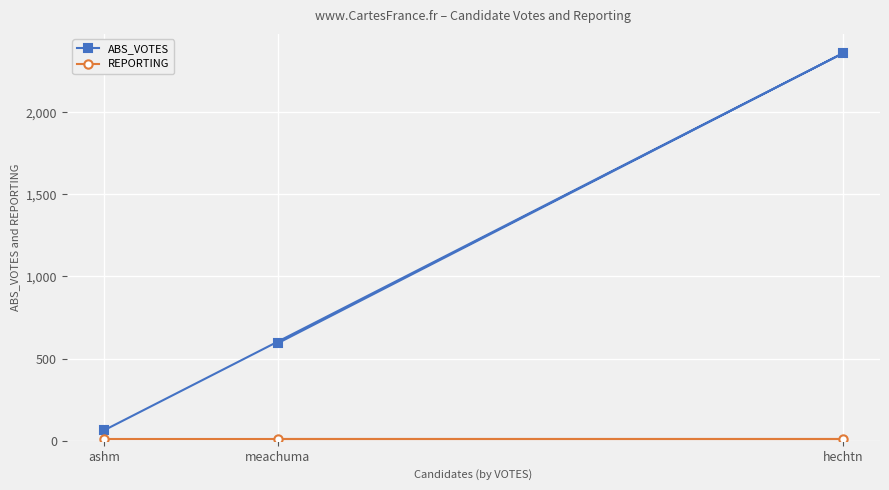

What is the difference between the second highest and minimum values in the ABS_VOTES series?

531